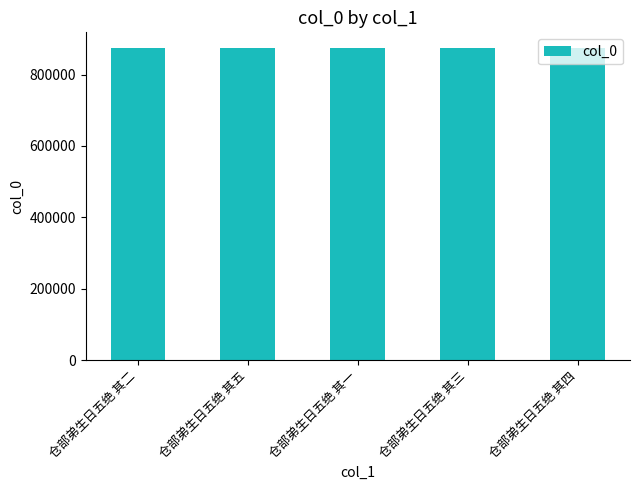

What is the average value?

874704